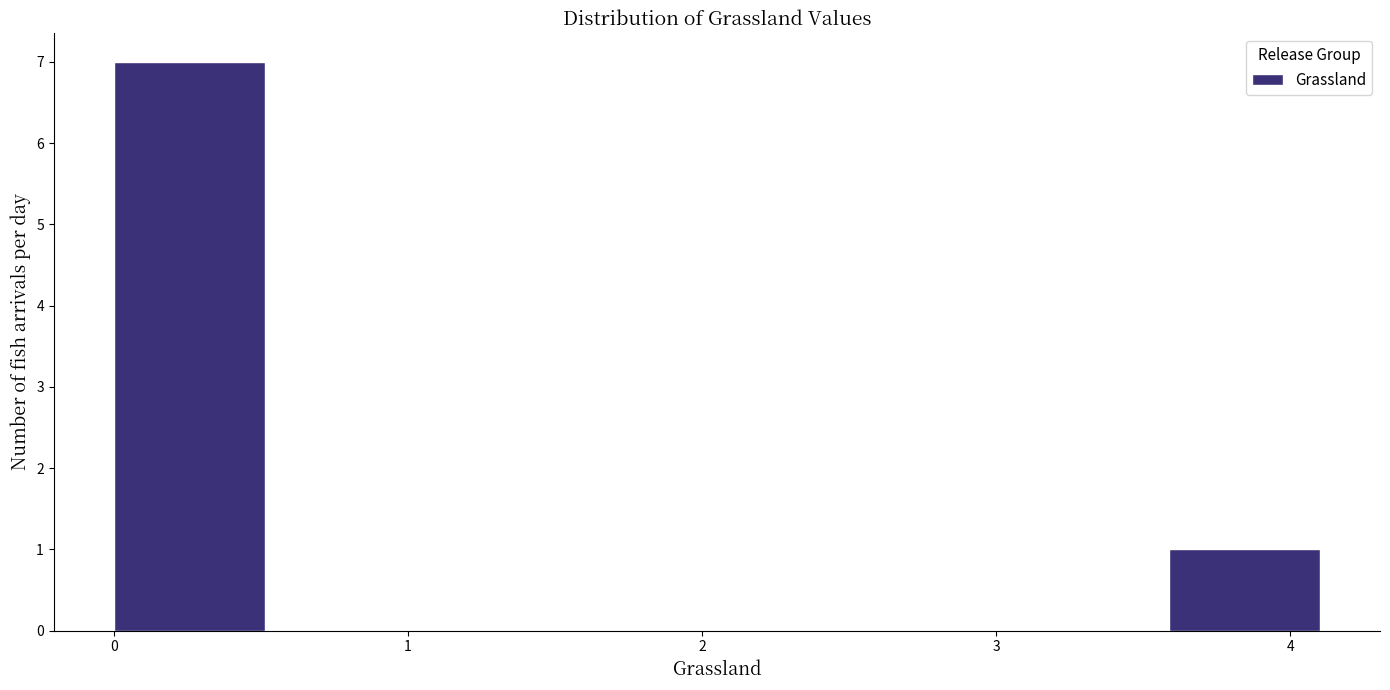

Over which range of the x-axis is the bar tallest?

0.0 to 0.5